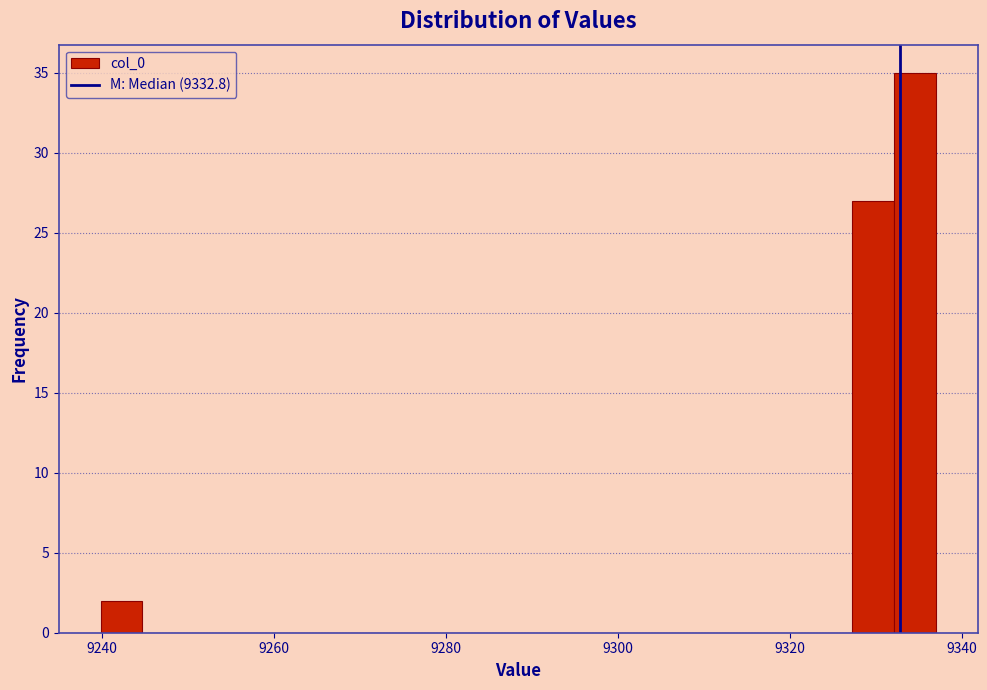

Around what value on the x-axis is the tallest bar? Give the approximate position of its centre, as read against the axis.

9334